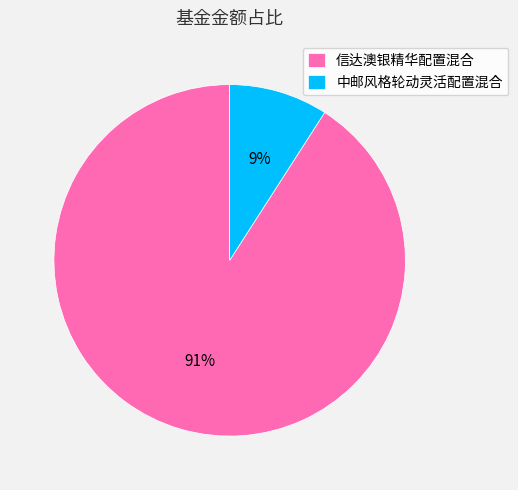

How many slices are in this pie chart?

2